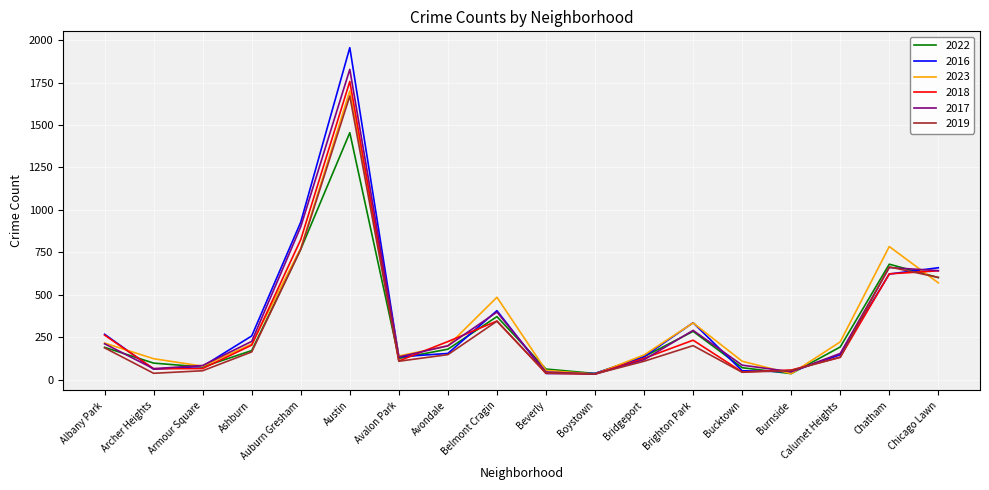

What position from the right is Ashburn?

15